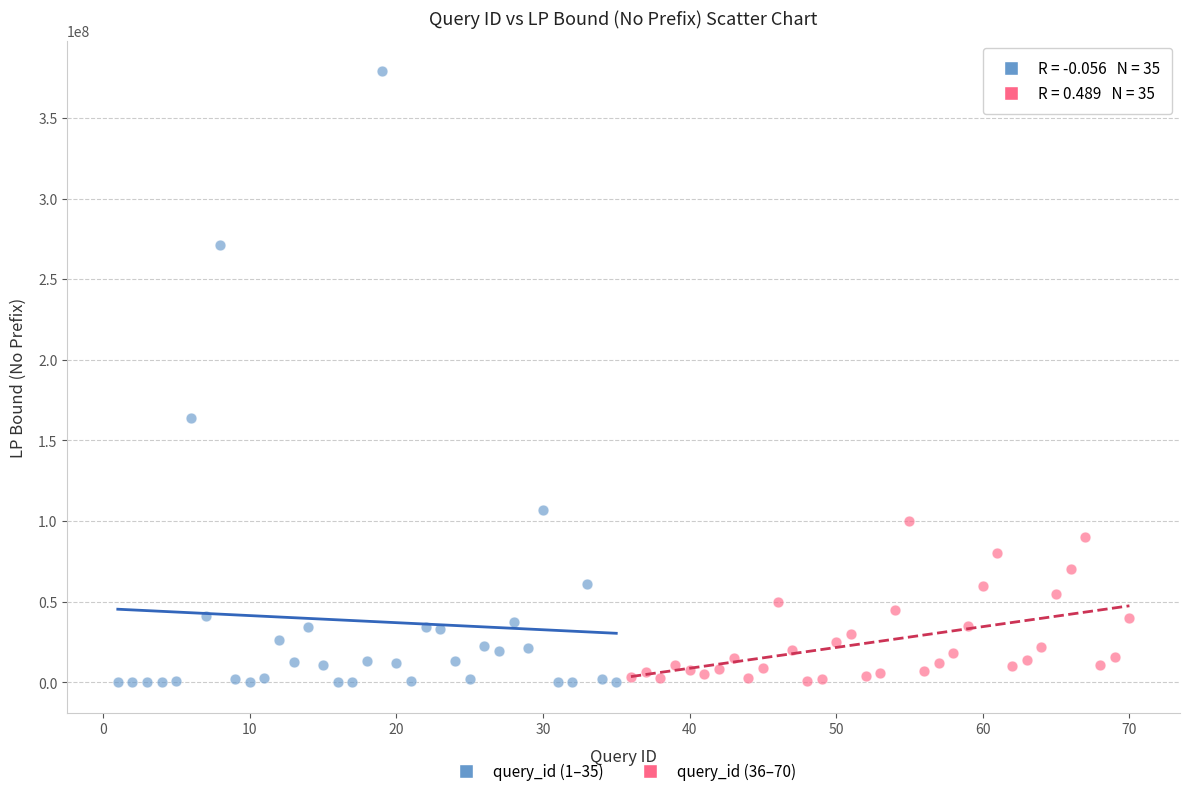

Which series has the largest Y range (max minus min)?

query_id (1–35)